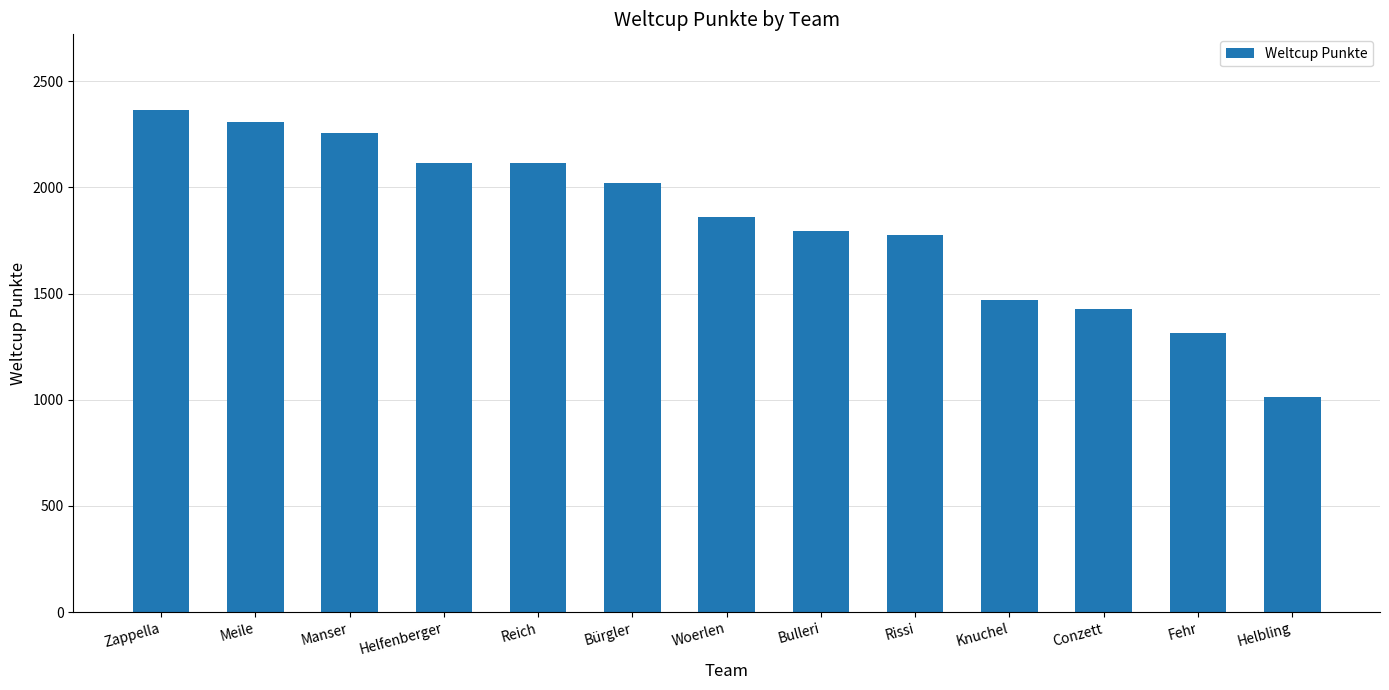

What is the label of the 12th bar from the left?

Fehr